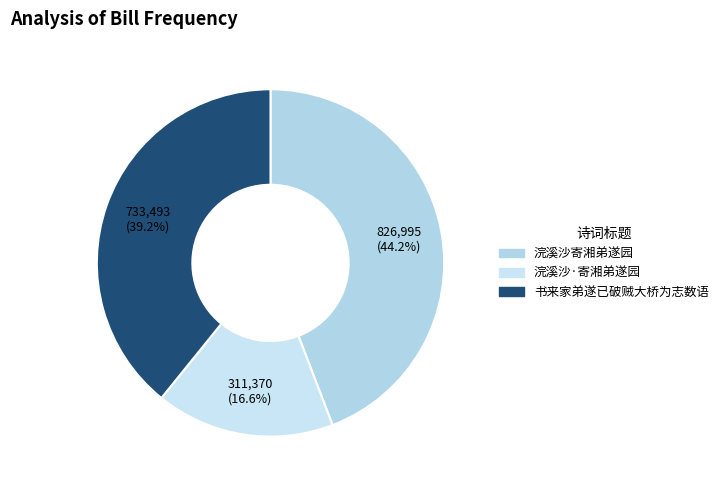

How many segments does this pie chart have?

3